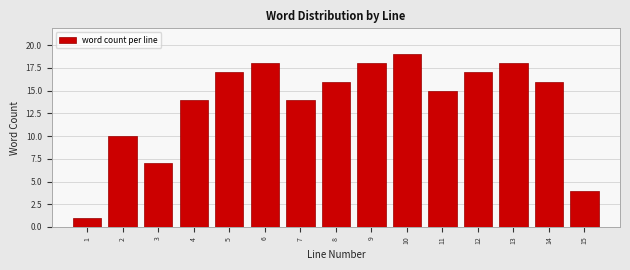

Reading right to left, extract all data points from this chart.

4	16	18	17	15	19	18	16	14	18	17	14	7	10	1